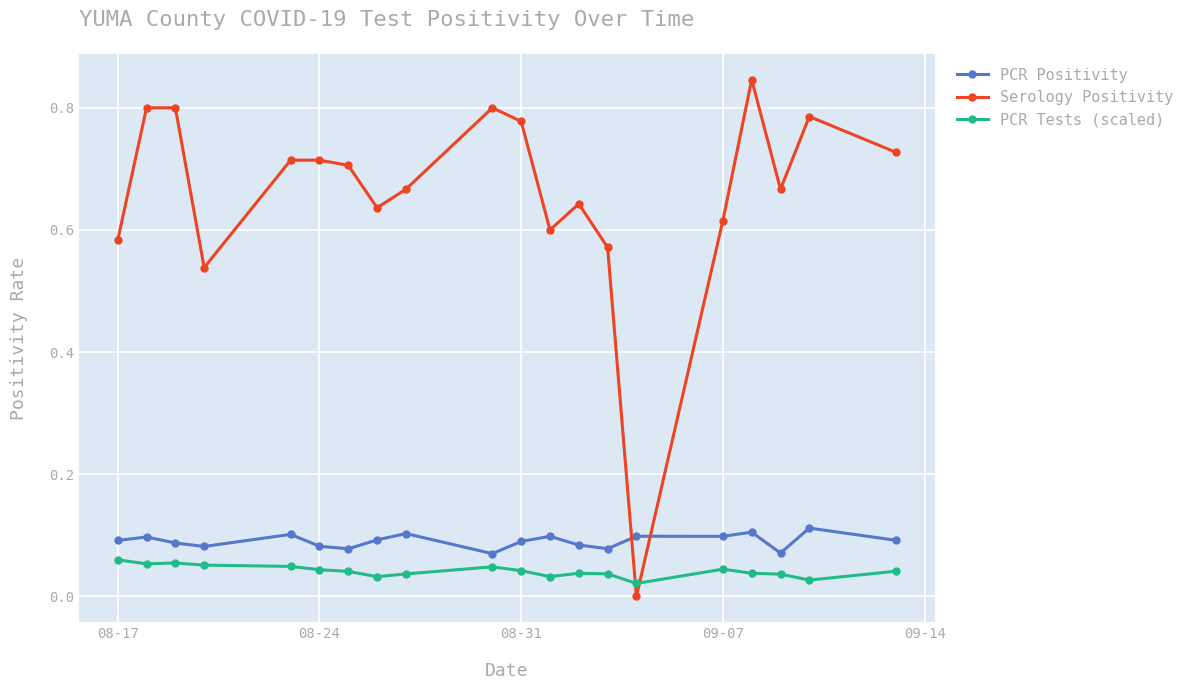

True or false: PCR Tests (scaled) and Serology Positivity intersect in this chart.

True